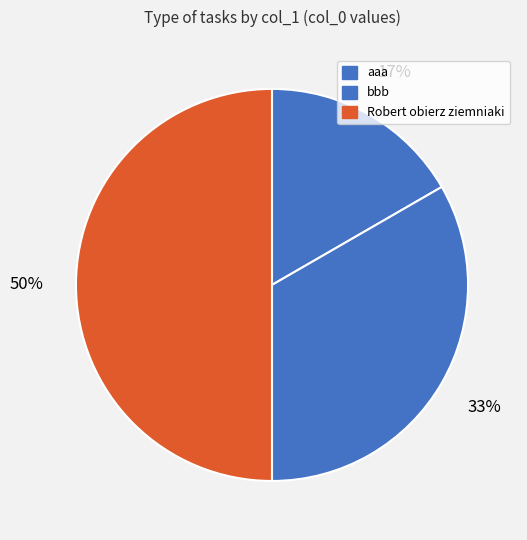

What percentage is the Robert obierz ziemniaki slice, to the nearest percent?

50%